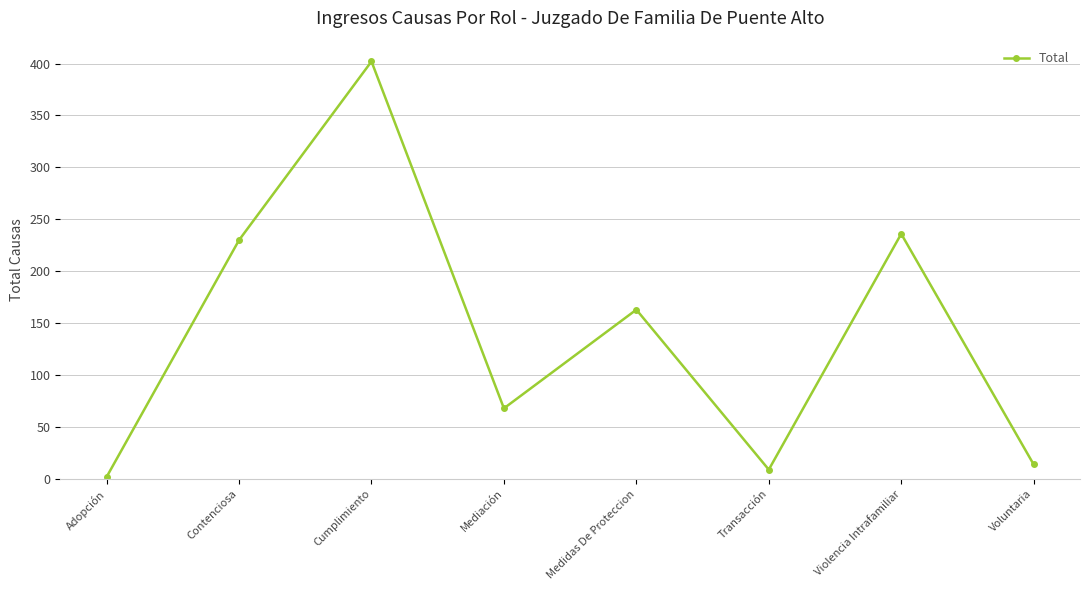

The chart shows a value of 104 at Medidas De Proteccion. True or false?

False